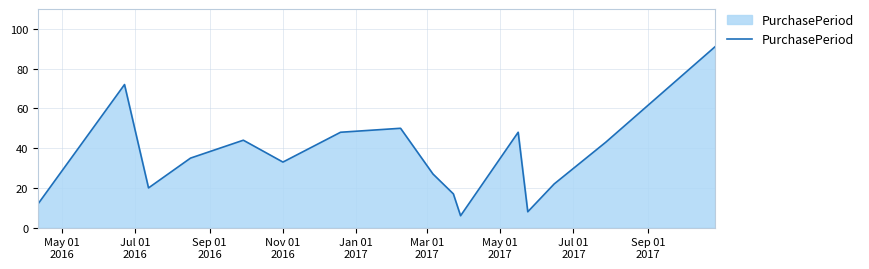

What is the greatest value displayed?

91